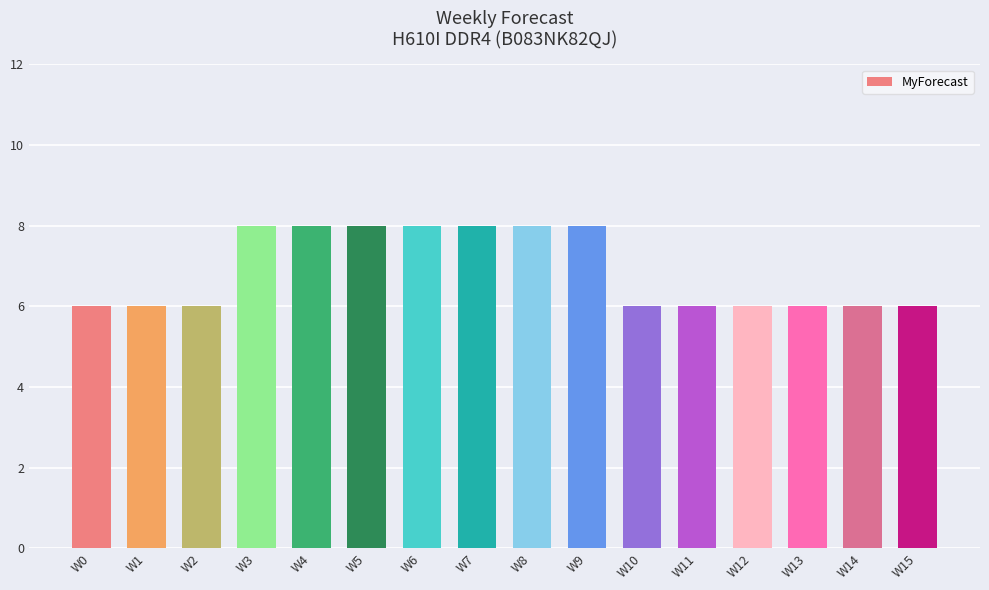

Read the value at W15.

6